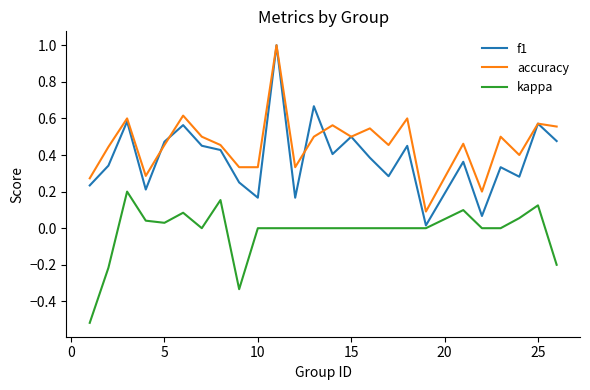

Rank the series by their average value, from highest to lowest.

accuracy, f1, kappa